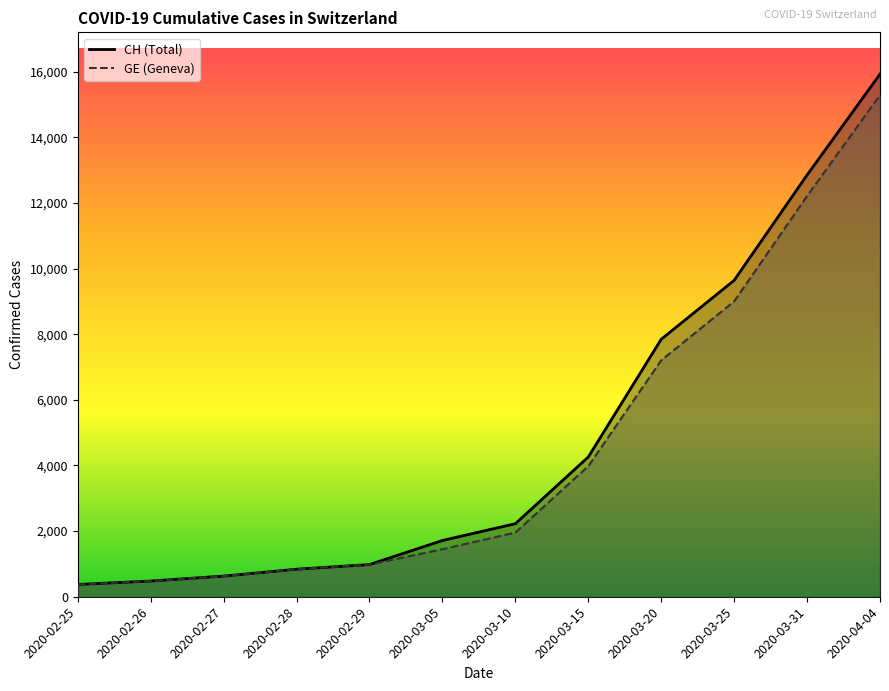

Does the chart display data point markers on the line(s)?

No